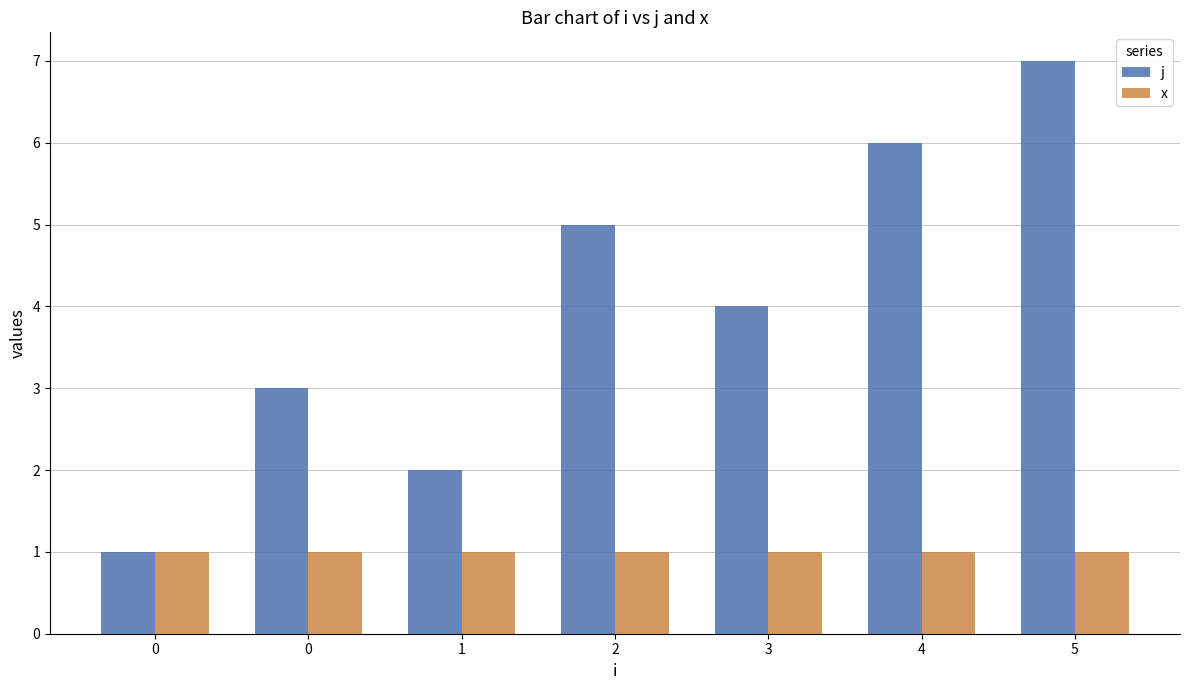

Rank the categories by j value from highest to lowest.

5, 4, 2, 3, 0, 1, 0